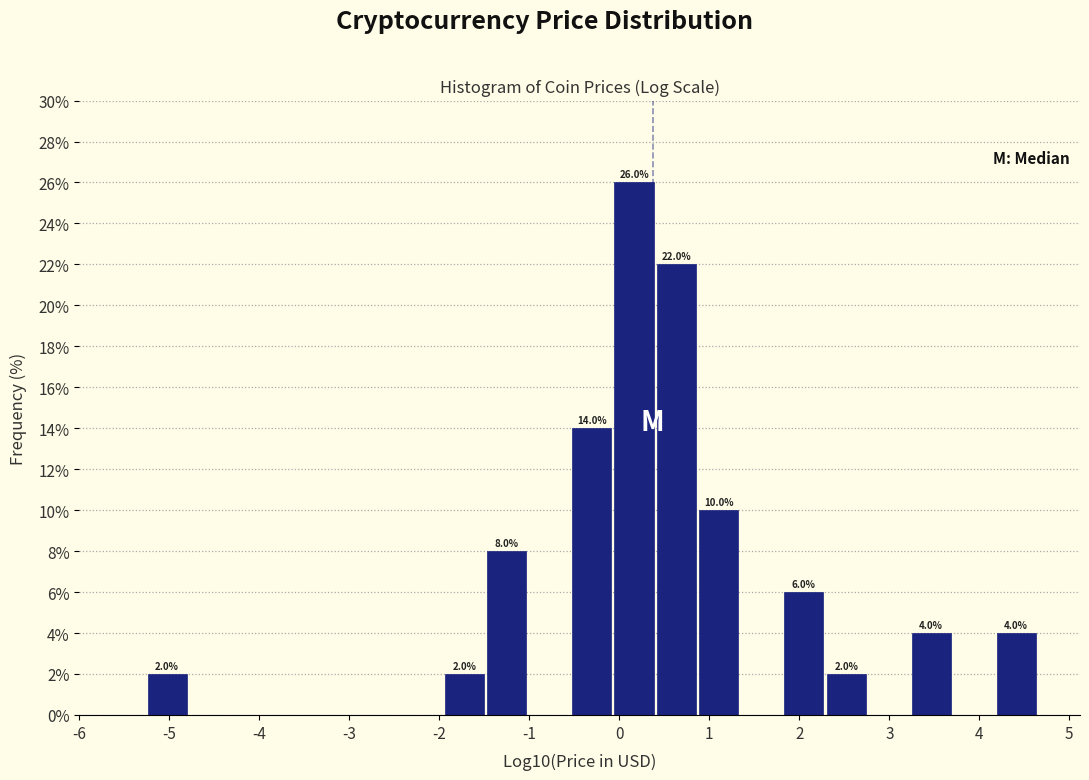

Over which range of the x-axis is the bar tallest?

-0.1 to 0.4